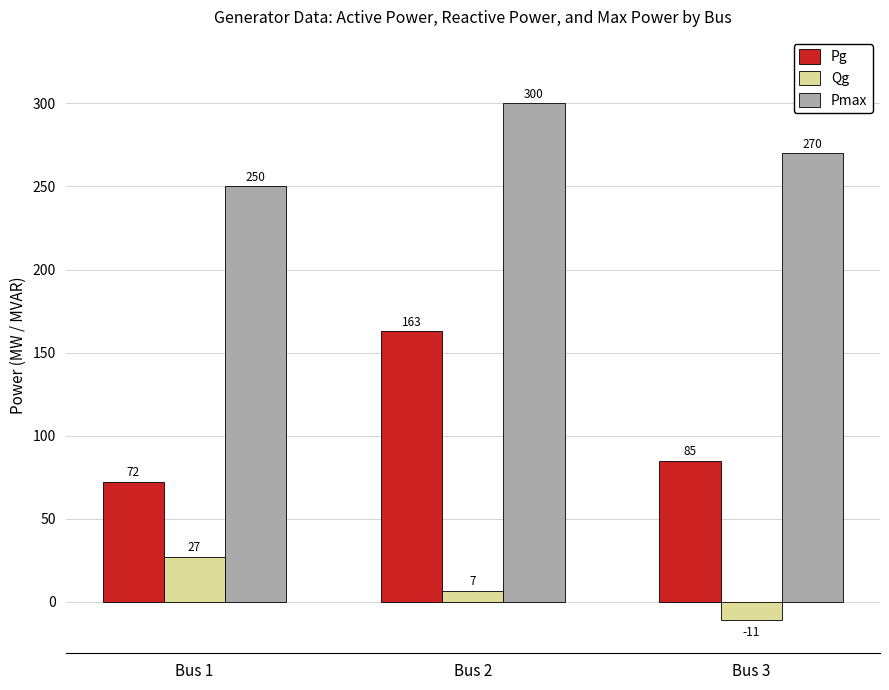

What is the value of the Pmax bar at the 1st from the left?

250.0